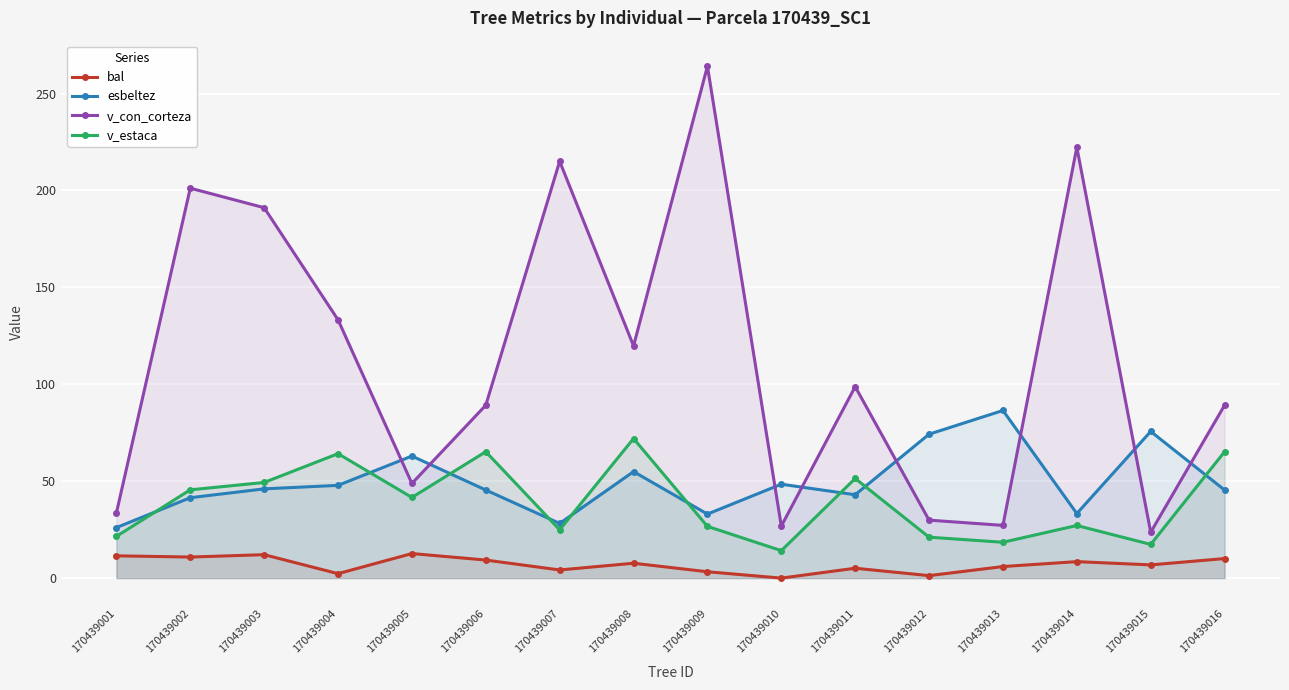

True or false: v_estaca has more than 1 interior local peaks.

True